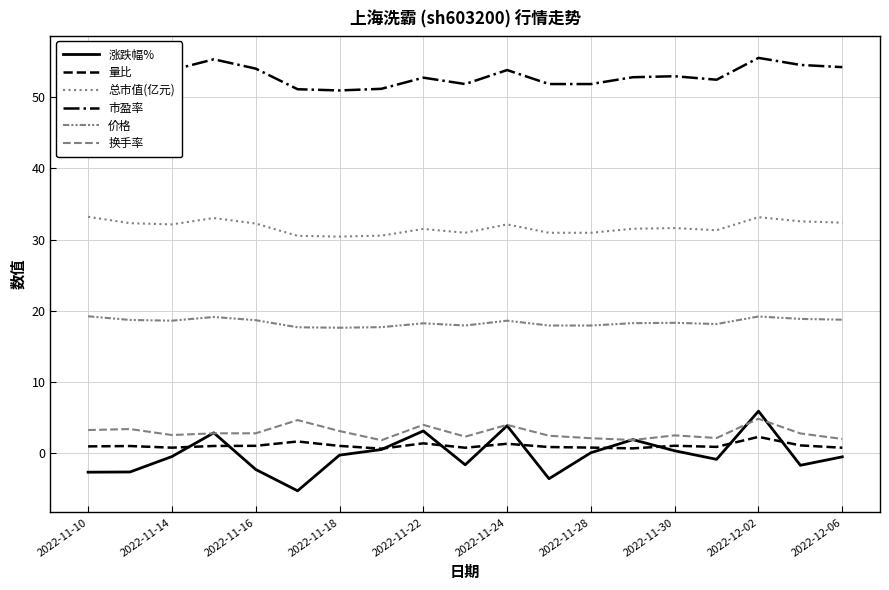

Reading left to right, extract all data points from this chart.

涨跌幅%: -2.7	-2.7	-0.5	2.8	-2.4	-5.4	-0.3	0.5	3.1	-1.7	3.8	-3.7	0.0	1.8	0.3	-0.9	5.8	-1.8	-0.6
量比: 0.9	0.9	0.7	0.9	1.0	1.6	1.0	0.6	1.3	0.7	1.3	0.8	0.7	0.6	1.0	0.8	2.2	1.0	0.7
总市值(亿元): 33.2	32.3	32.1	33.0	32.2	30.5	30.4	30.6	31.5	30.9	32.1	30.9	30.9	31.5	31.6	31.3	33.1	32.6	32.4
市盈率: 55.6	54.1	53.9	55.4	54.0	51.1	51.0	51.2	52.8	51.9	53.9	51.9	51.9	52.8	53.0	52.5	55.6	54.6	54.3
价格: 19.2	18.7	18.6	19.1	18.6	17.6	17.6	17.7	18.2	17.9	18.6	17.9	17.9	18.2	18.3	18.1	19.2	18.8	18.7
换手率: 3.2	3.3	2.5	2.7	2.7	4.6	3.0	1.8	3.9	2.3	3.9	2.4	2.0	1.8	2.4	2.1	4.8	2.7	1.9